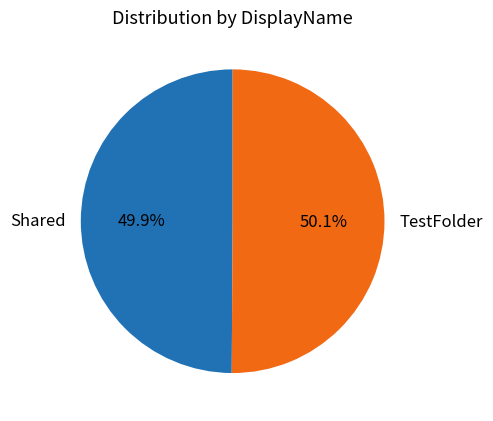

Is there a majority slice in this chart?

Yes